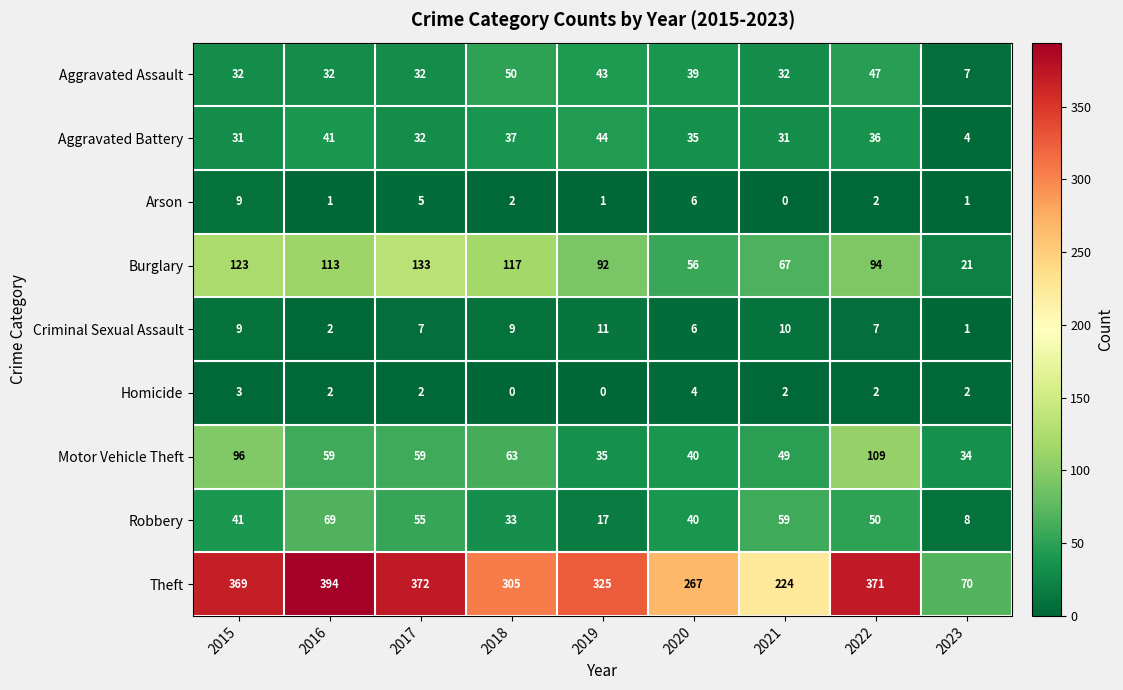

Is the value of Criminal Sexual Assault at 2020 greater than the value of Arson at 2019?

Yes